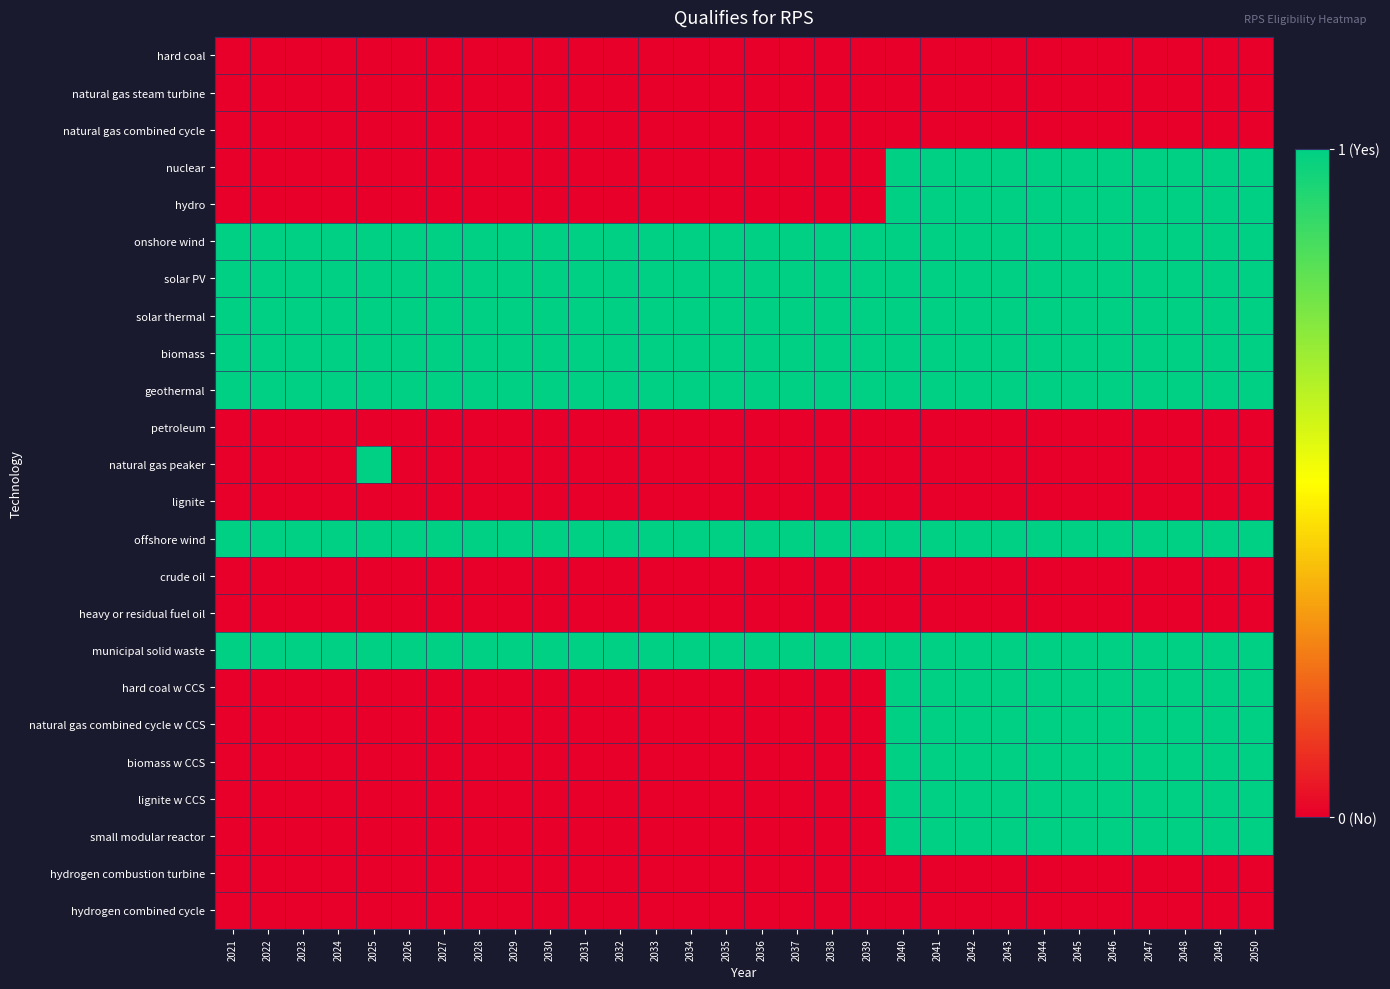

How many data points does each series have?

30